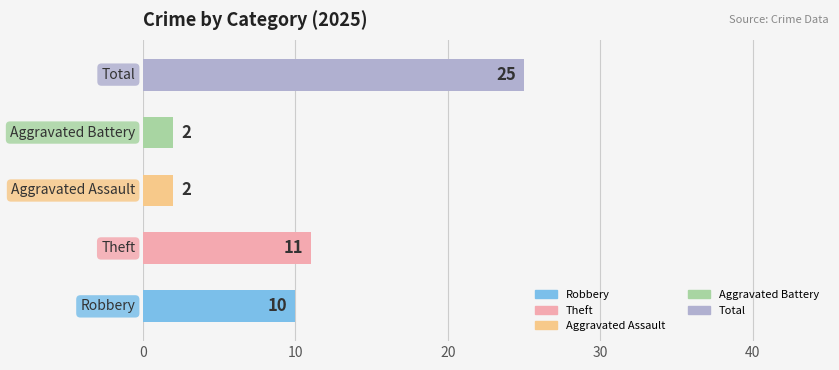

What is the average value?

10